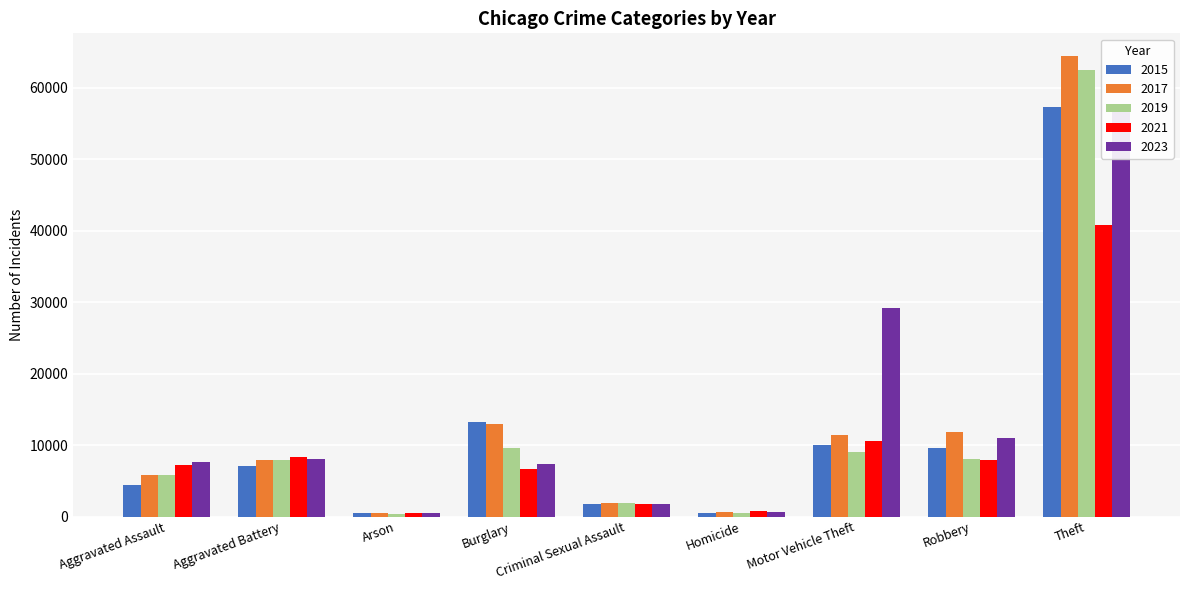

Is the value of 2021 at Robbery greater than the value of 2023 at Robbery?

No